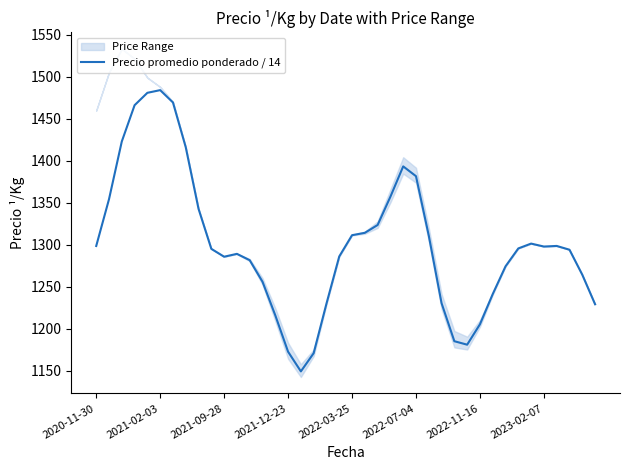

How many series are shown in this chart?

1